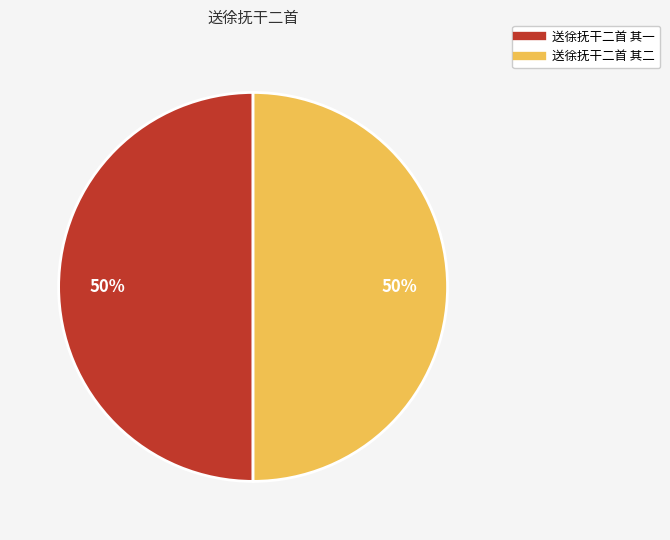

Do 送徐抚干二首 其二 and 送徐抚干二首 其一 together represent more than half of the pie?

Yes